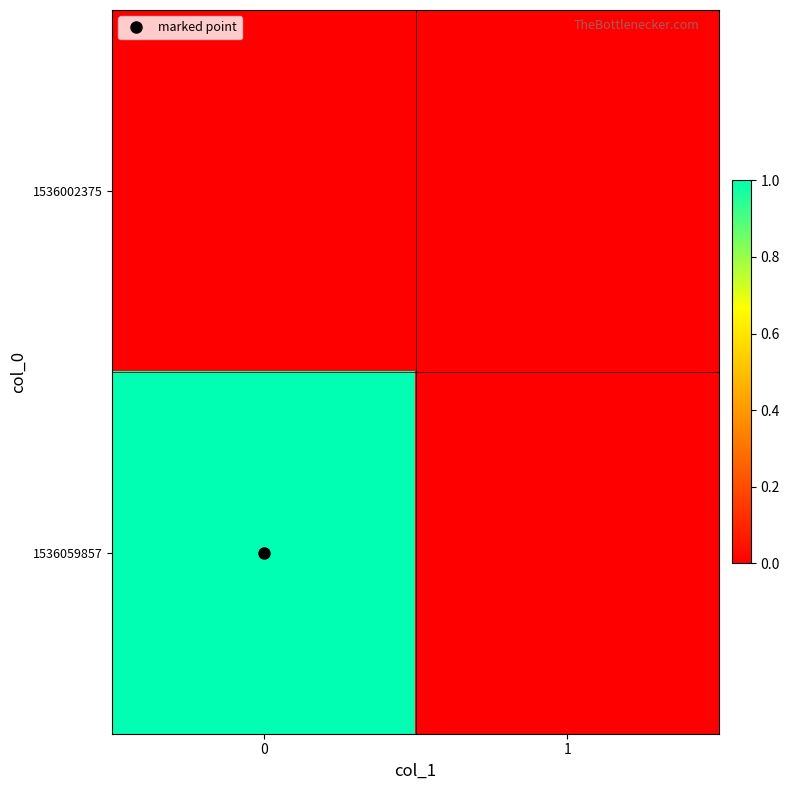

Reading left to right, list all the values displayed in this chart.

1536002375: 0=0	1=0
1536059857: 0=1	1=0